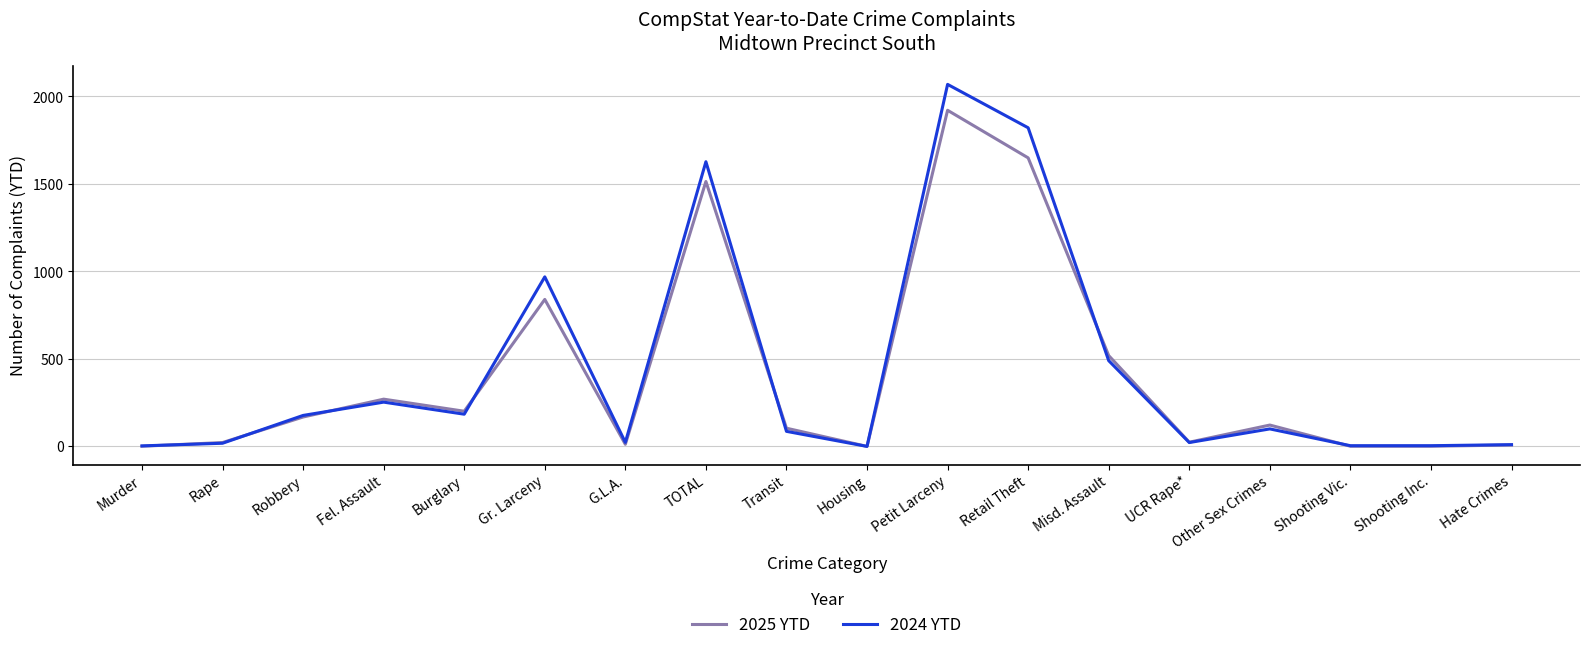

What is the highest value of the 2024 YTD series?

2069